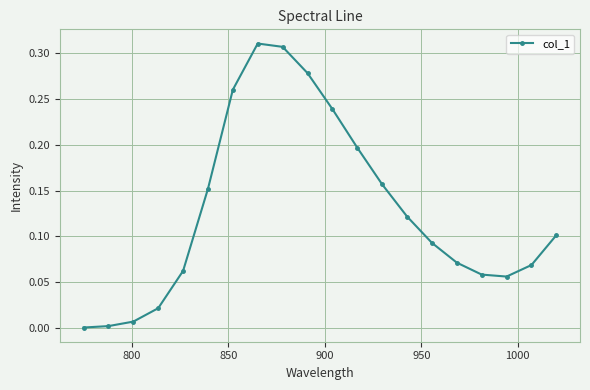

Count the number of categories in the chart.

20